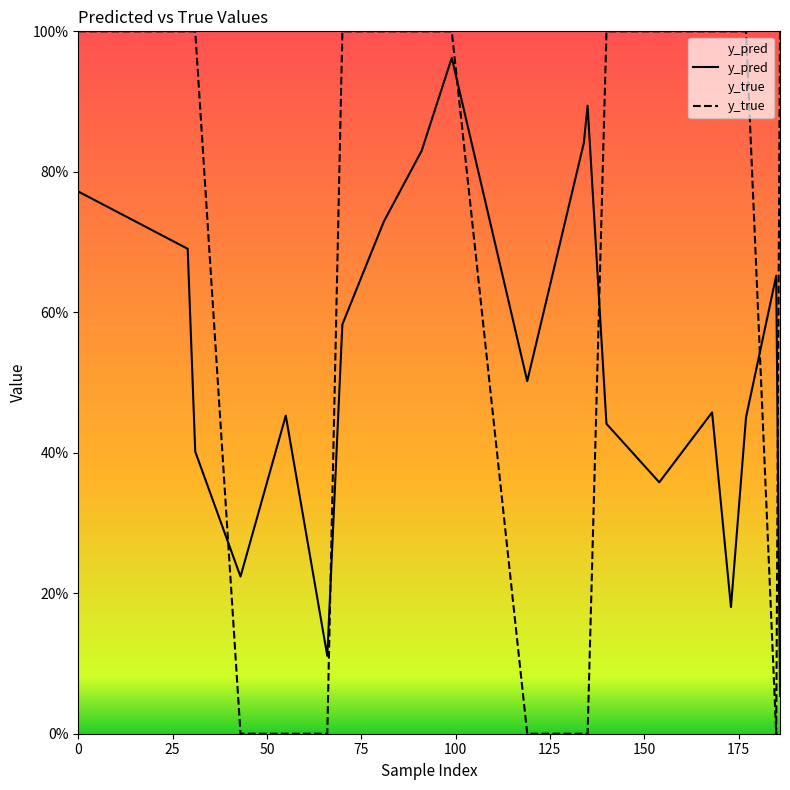

Count the y_true values in the range 0 to 1.

20